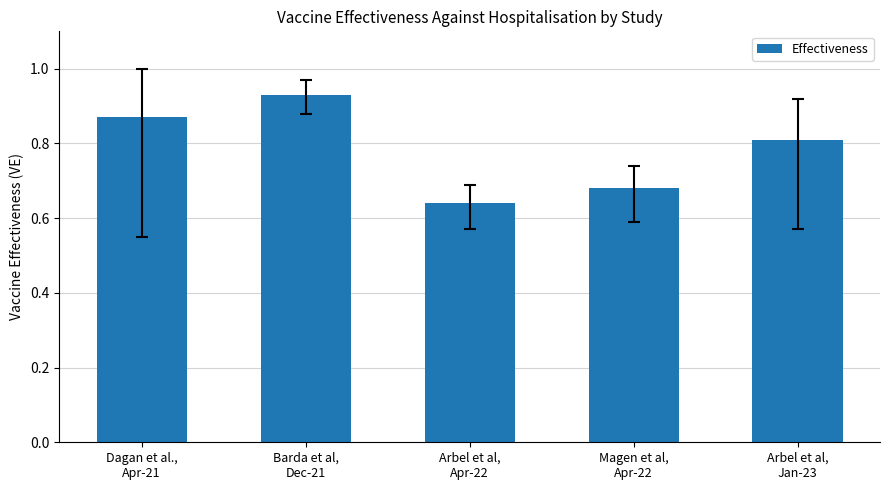

What is the value of the 5th bar from the left?

0.8